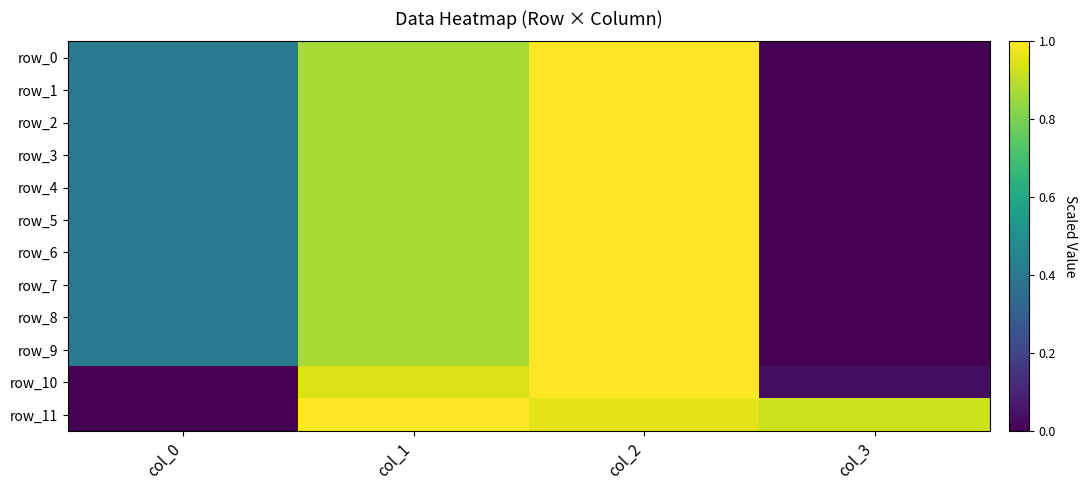

What is the average value of the row_2 series?

0.6